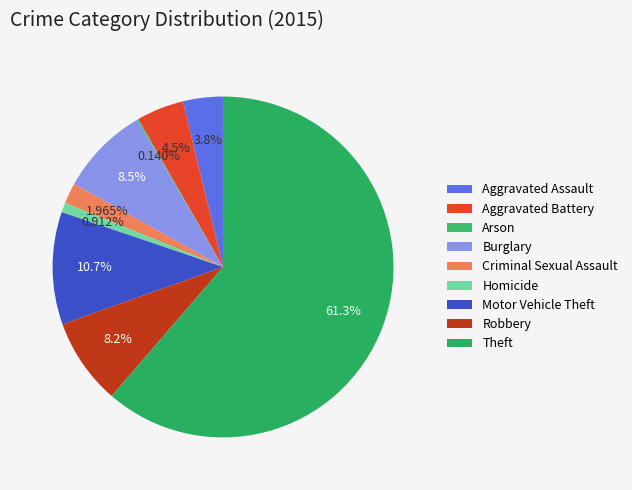

Approximately how many times larger is the value at Motor Vehicle Theft compared to Robbery?

1.3